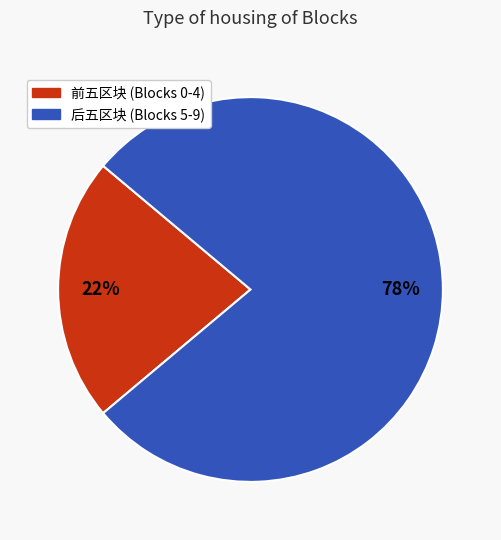

To the nearest percent, what is the average slice percentage?

50%